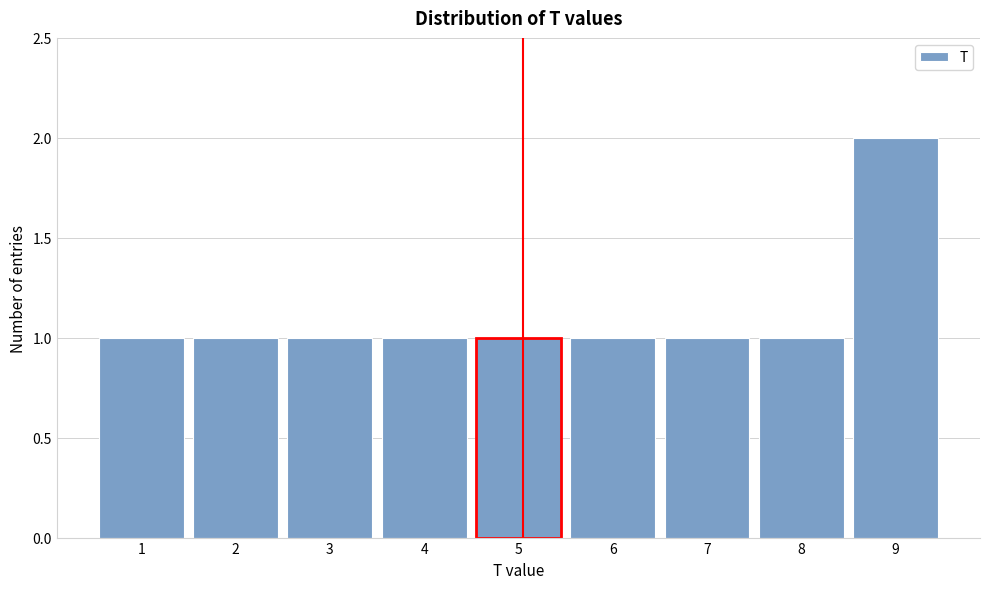

Reading left to right, what are all the values shown in this chart?

1	1	1	1	1	1	1	1	2